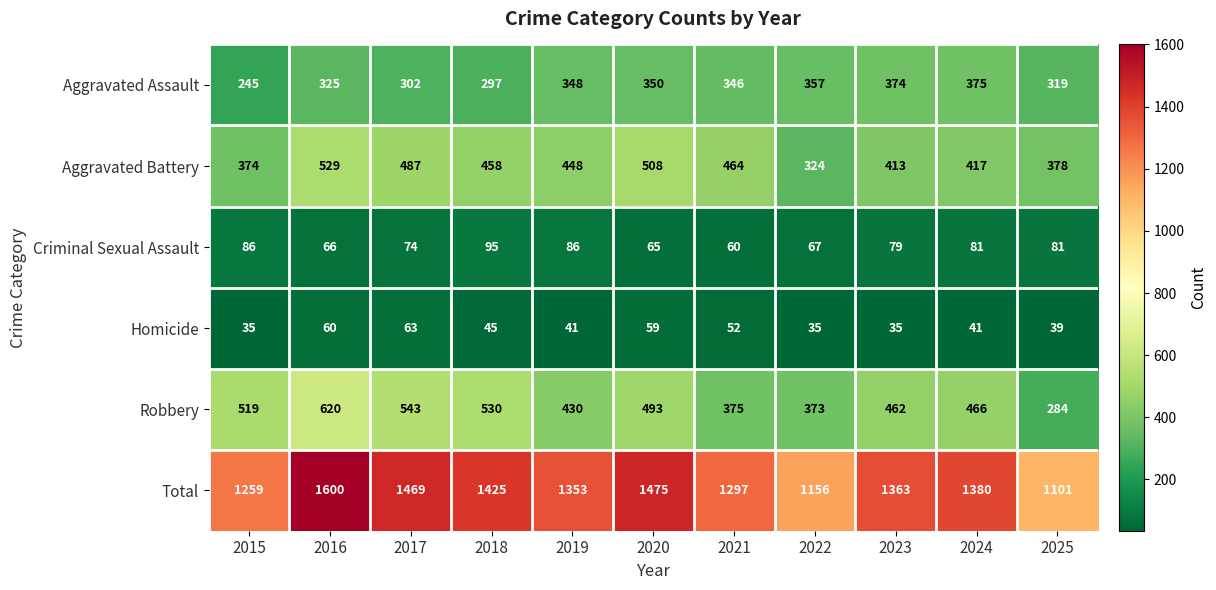

Which series has the largest total across all categories?

Total